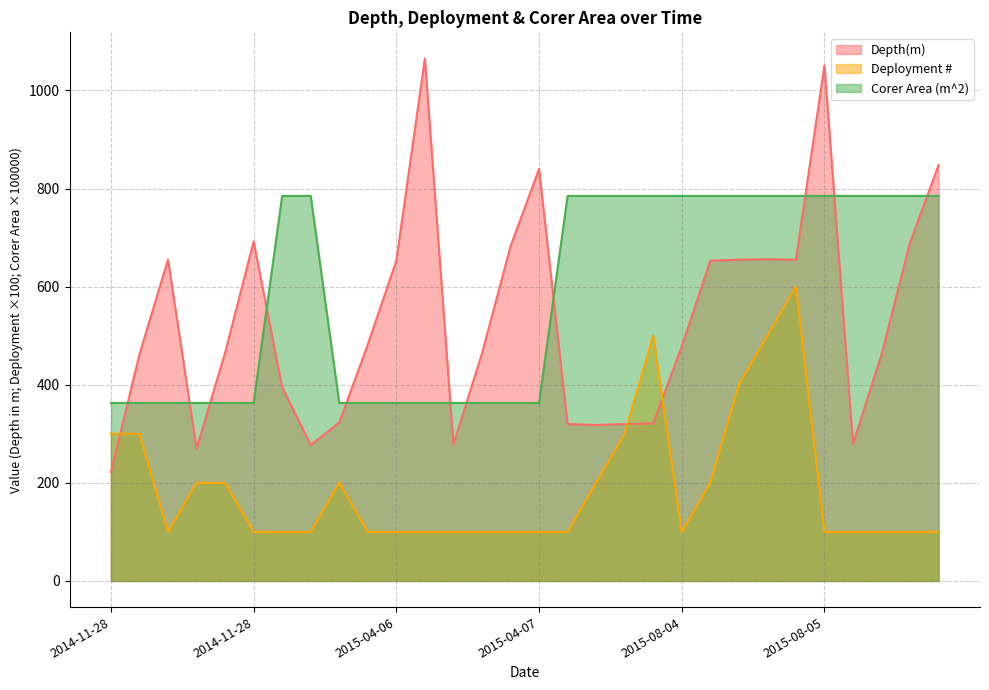

At which label is Corer Area (m^2) closest to 573?

2014-11-28